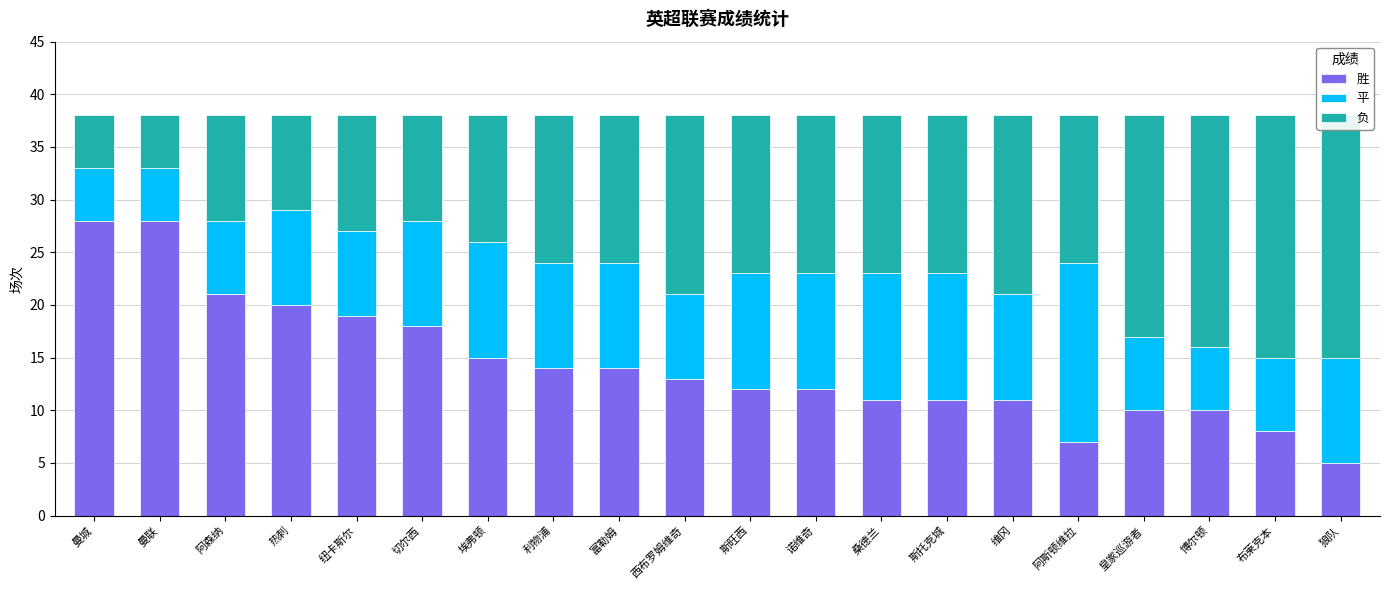

Read the 负 value at 曼联, to the nearest 5.

5